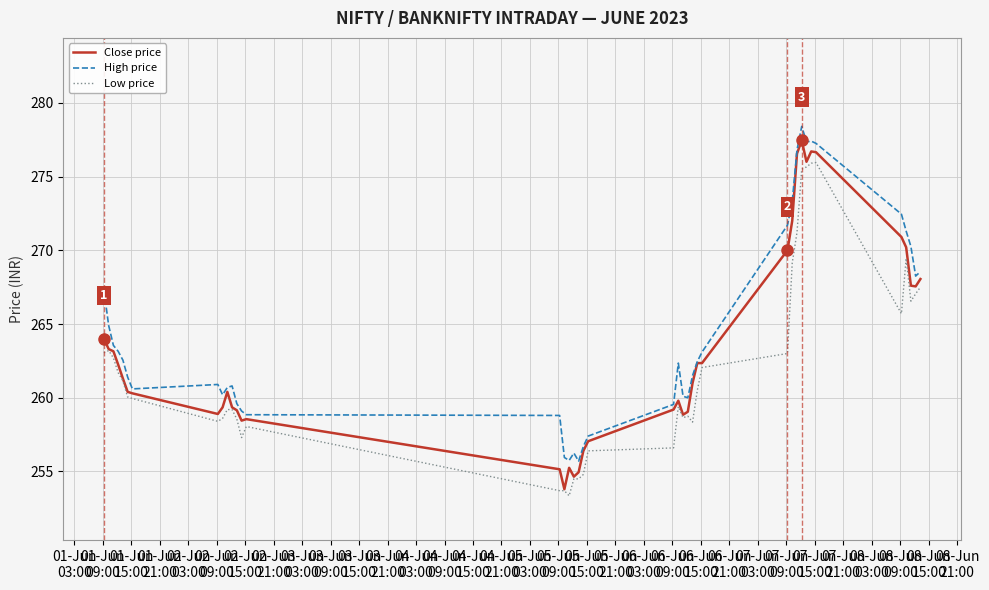

What are all the series names shown in the legend?

Close price, High price, Low price